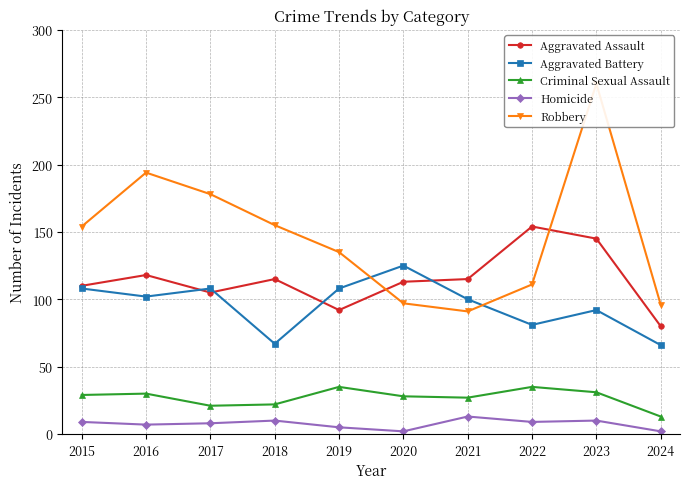

At which category does the chart reach its peak across all series?

2023